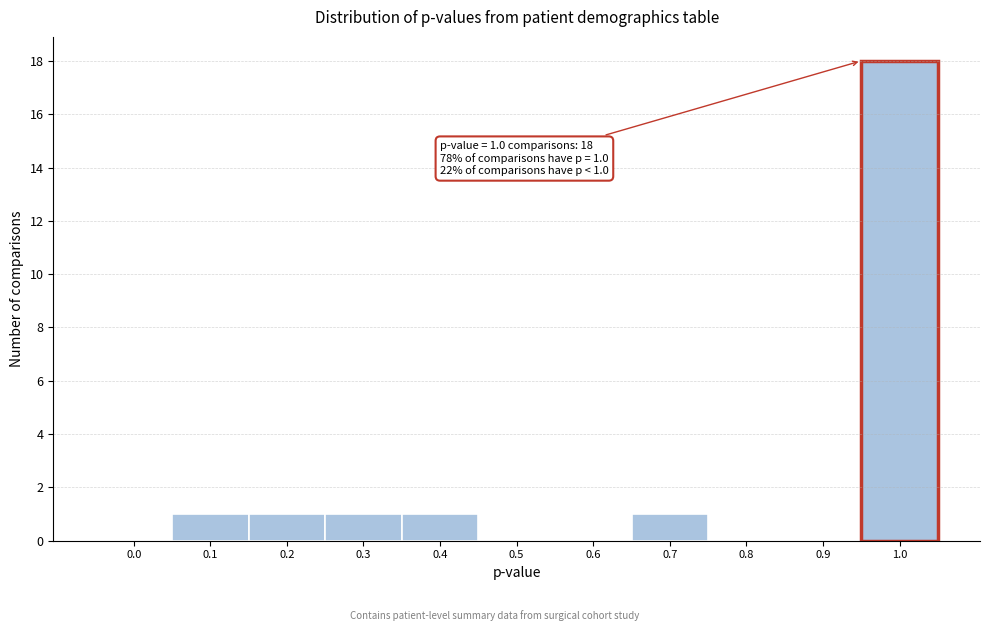

Reading left to right, what are all the values shown in this chart?

0.0=0	0.1=1	0.2=1	0.3=1	0.4=1	0.5=0	0.6=0	0.7=1	0.8=0	0.9=0	1.0=18